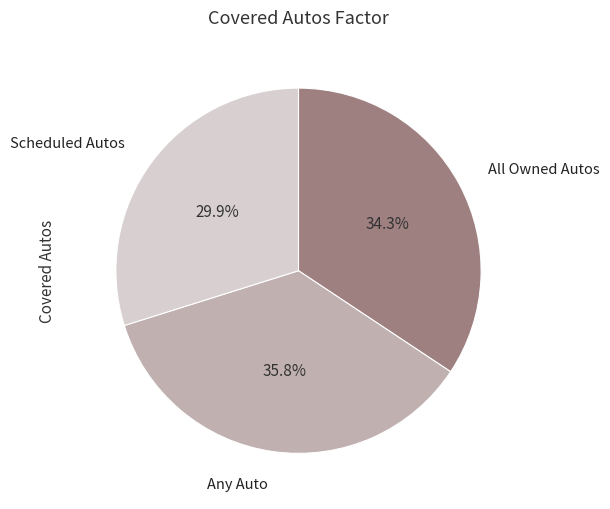

Does Scheduled Autos represent more than half of the total?

No